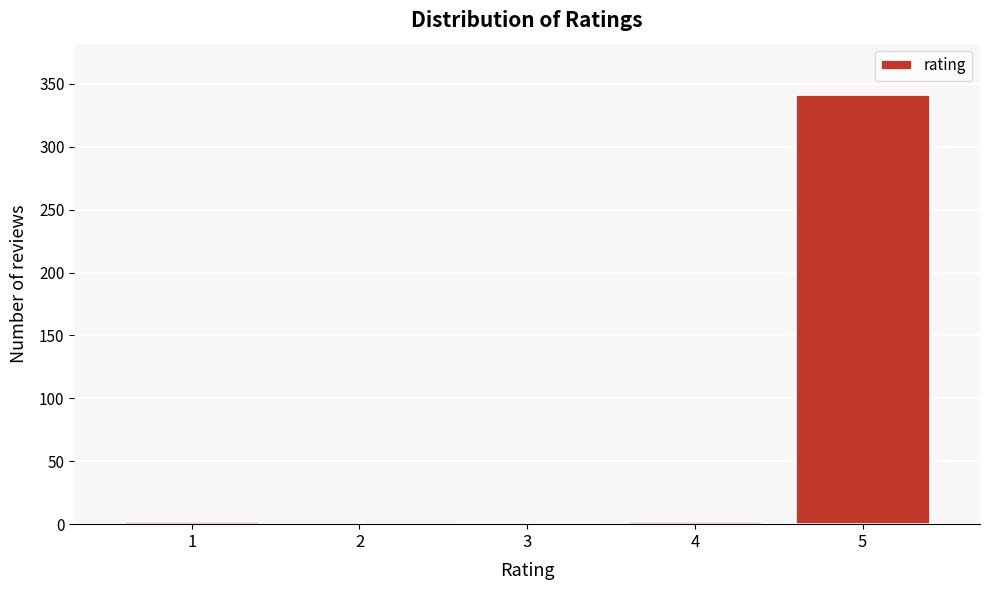

The value at 5 is 341. True or false?

True